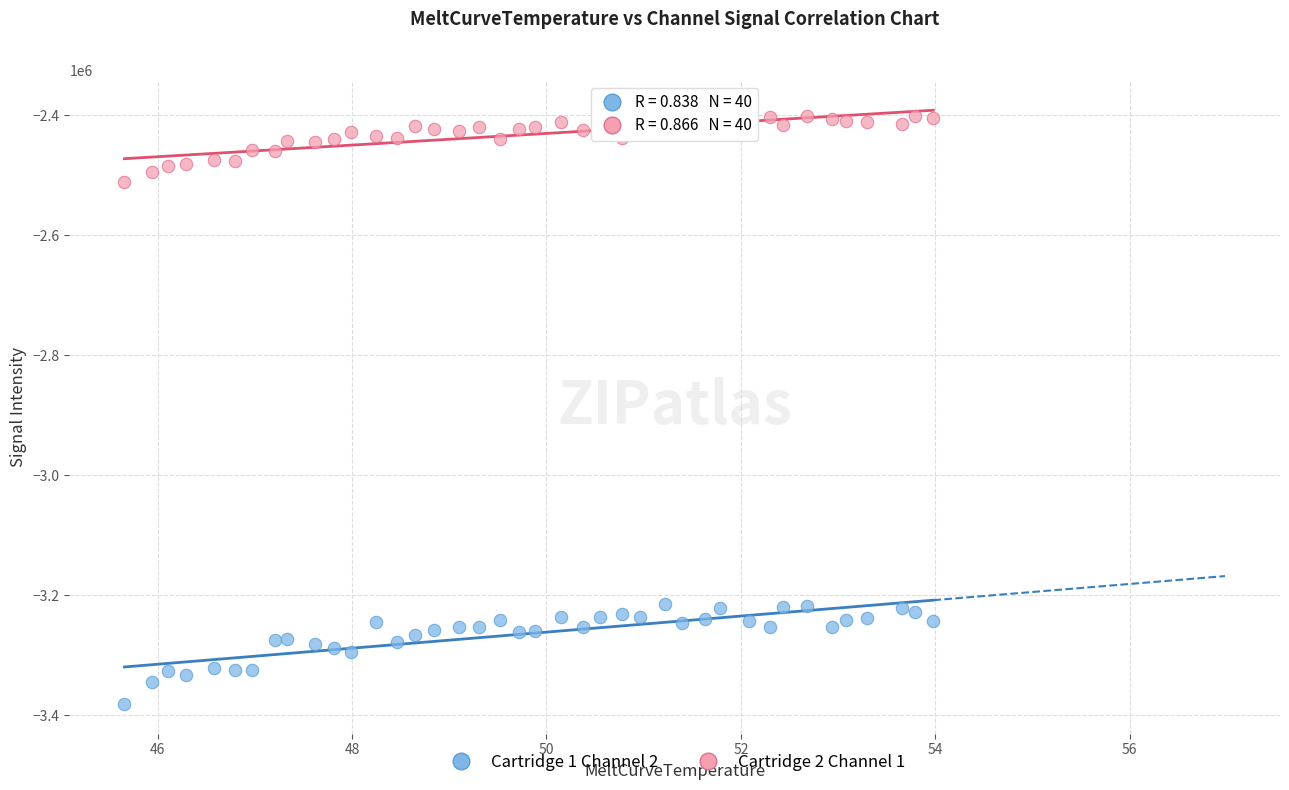

Which series contains the highest Y value?

Cartridge 2 Channel 1